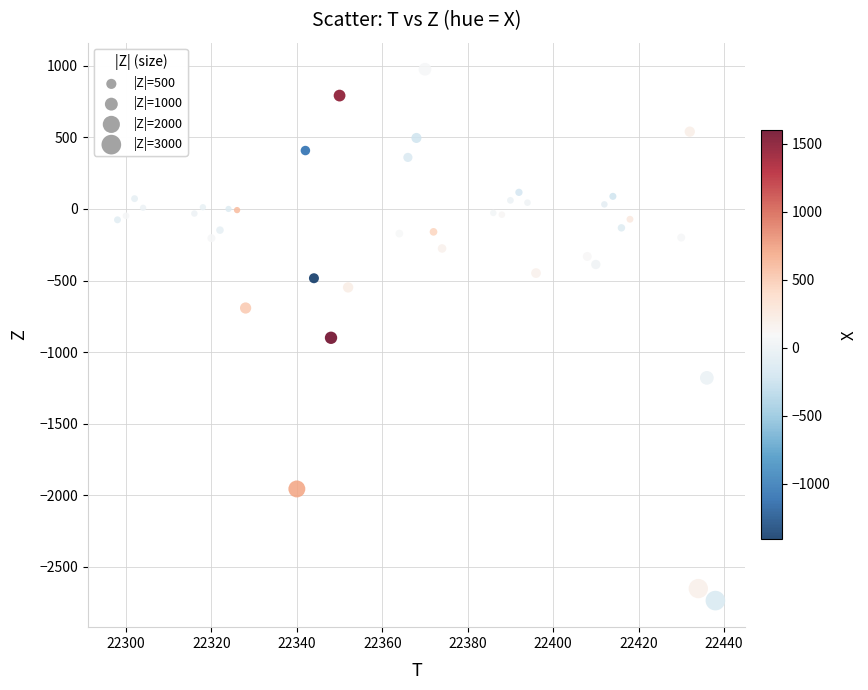

What is the range of Y values (max minus min)?

3712